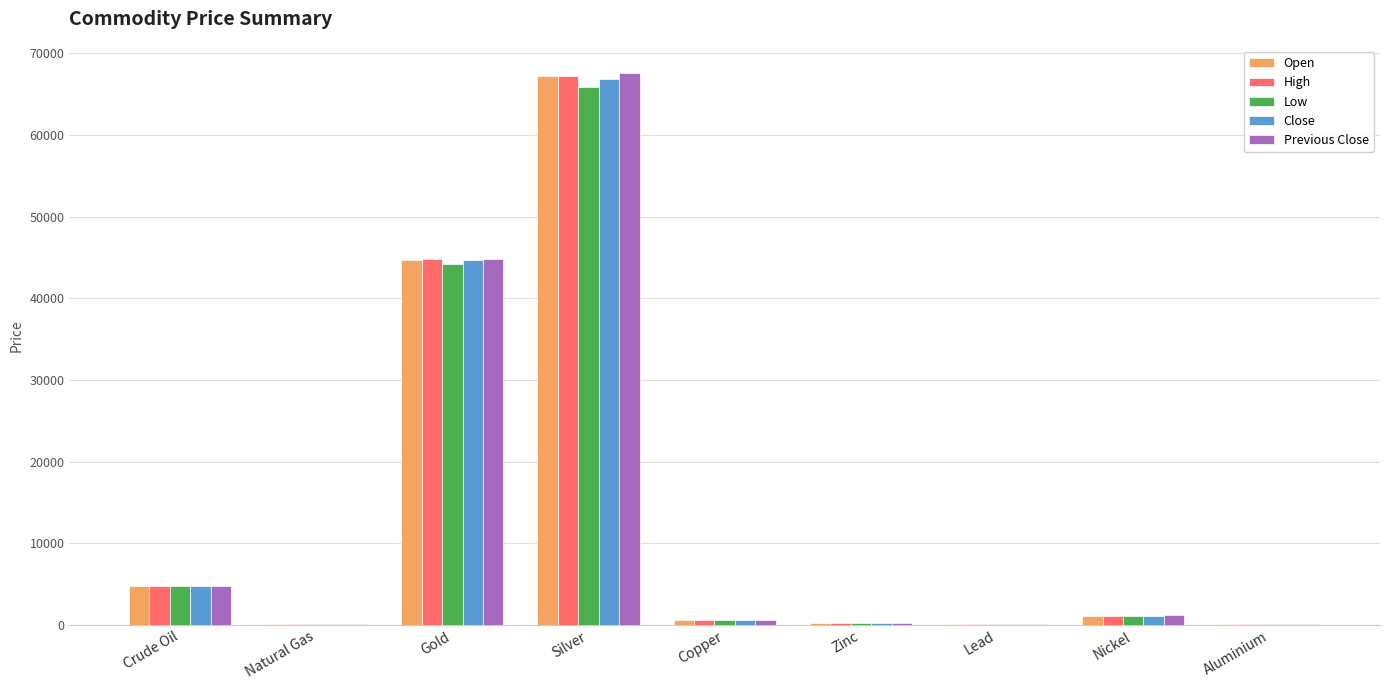

Are the bars horizontal?

No